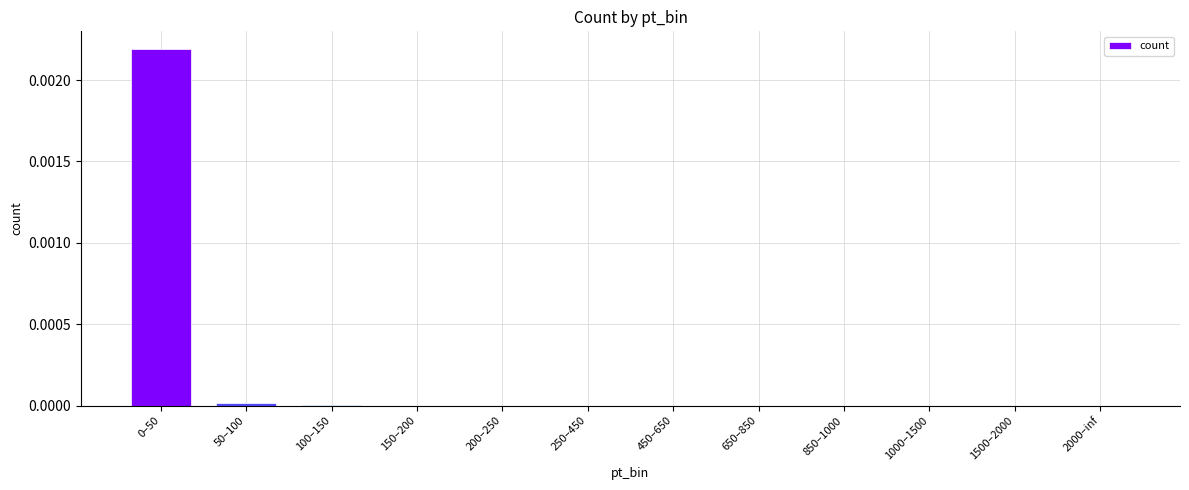

The value at 150–200 is 0.0. True or false?

True